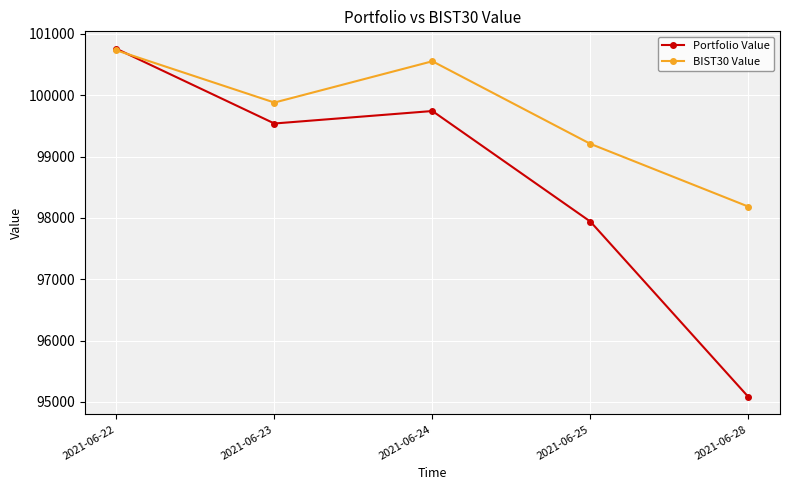

True or false: BIST30 Value has more than 2 interior local peaks.

False